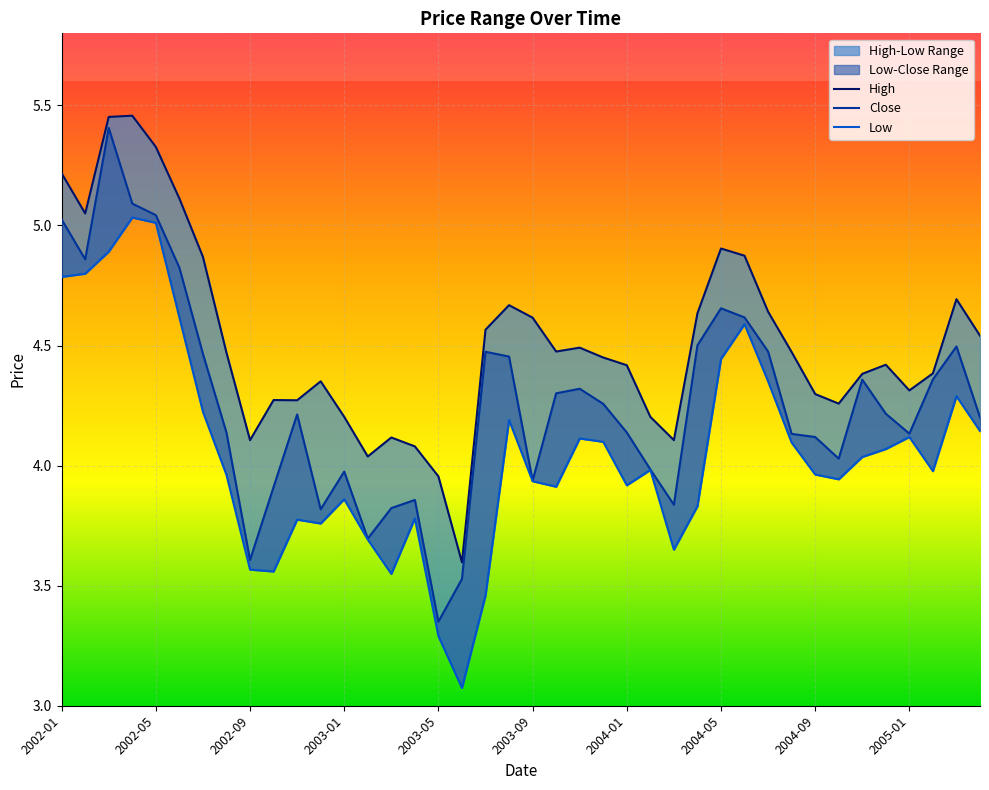

What is the minimum value for High?

3.6